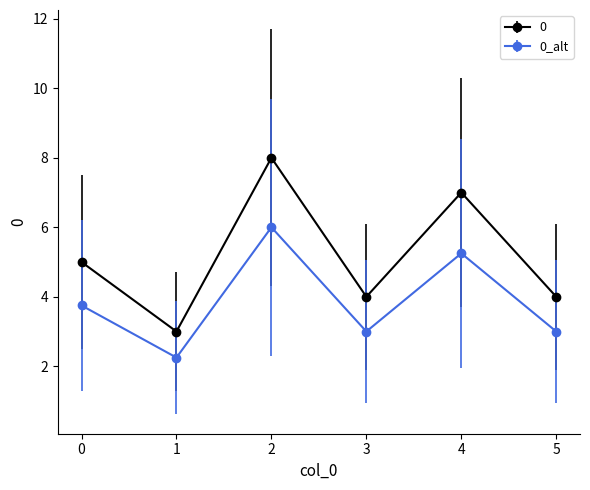

What is the spread (max minus min) of values at 3?

1.0